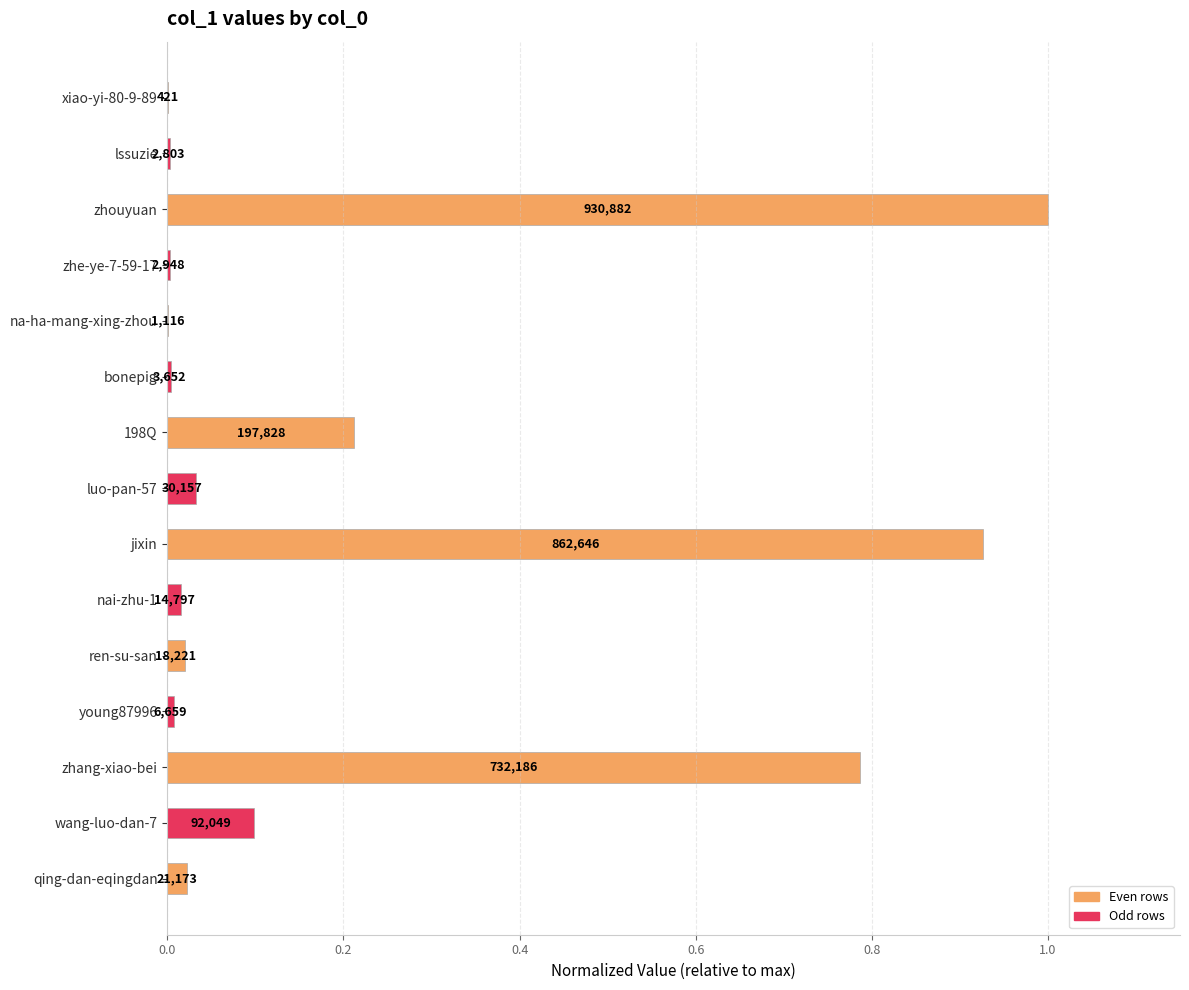

Are the bars horizontal?

Yes